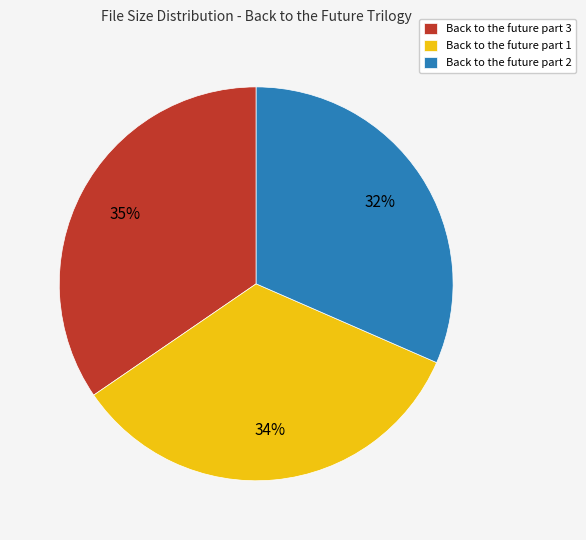

Between Back to the future part 1 and Back to the future part 3, which is larger?

Back to the future part 3